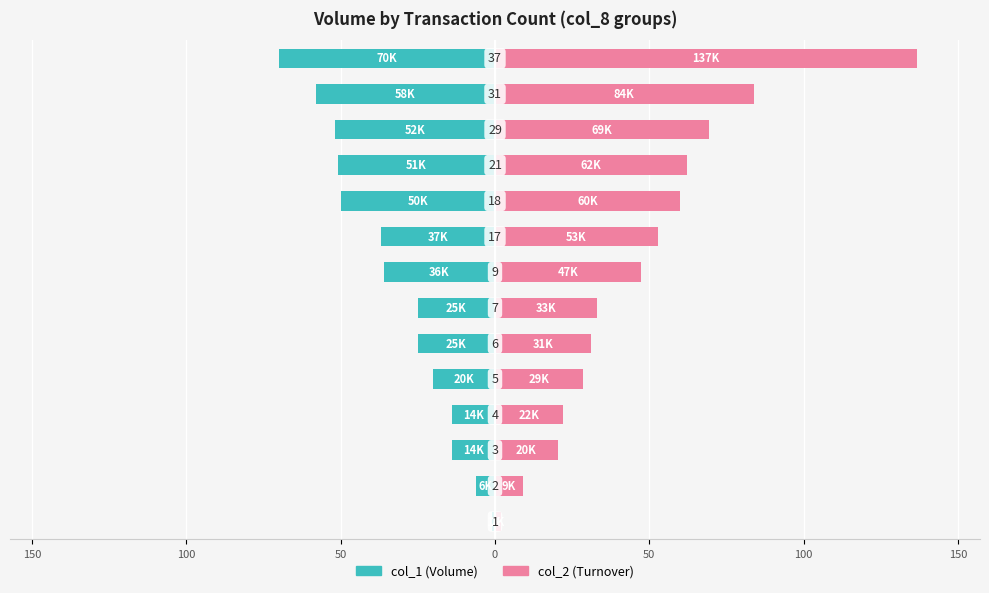

What is the value of the col_2 bar at the 10th from the left?

60.0